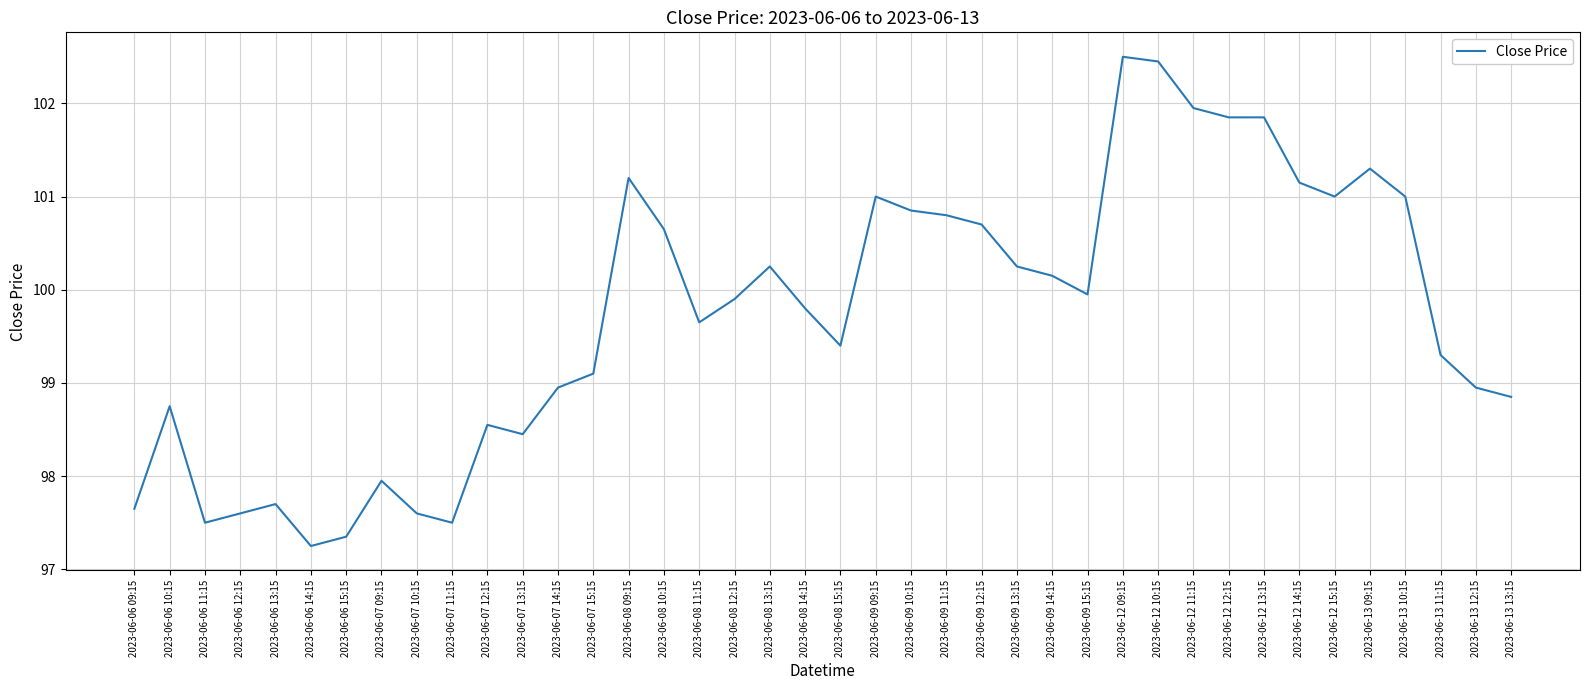

The value at 2023-06-09 12:15 is 139.6. True or false?

False